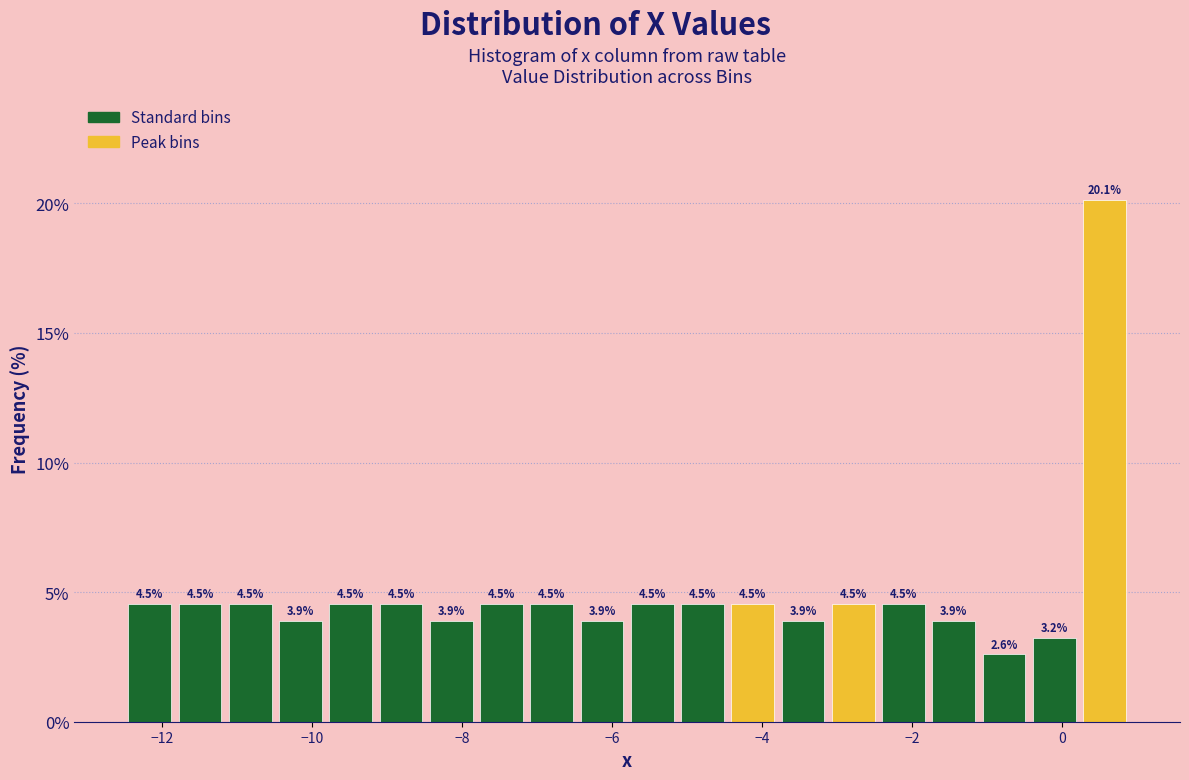

Around what value on the x-axis is the tallest bar? Give the approximate position of its centre, as read against the axis.

0.6